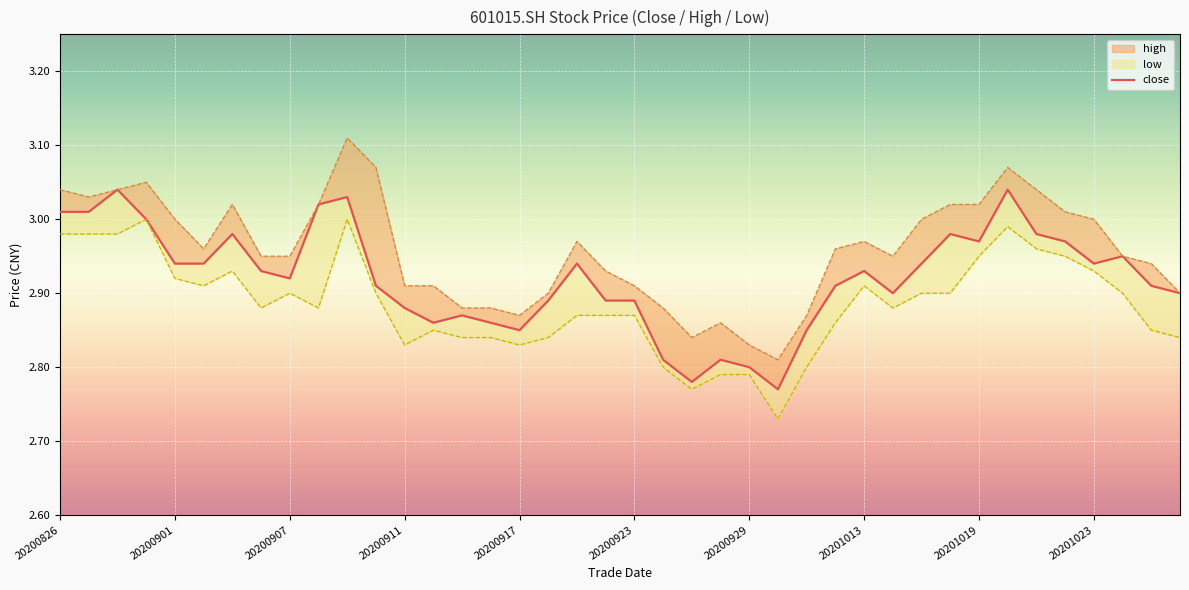

What is the difference between the second highest and minimum values?

0.3